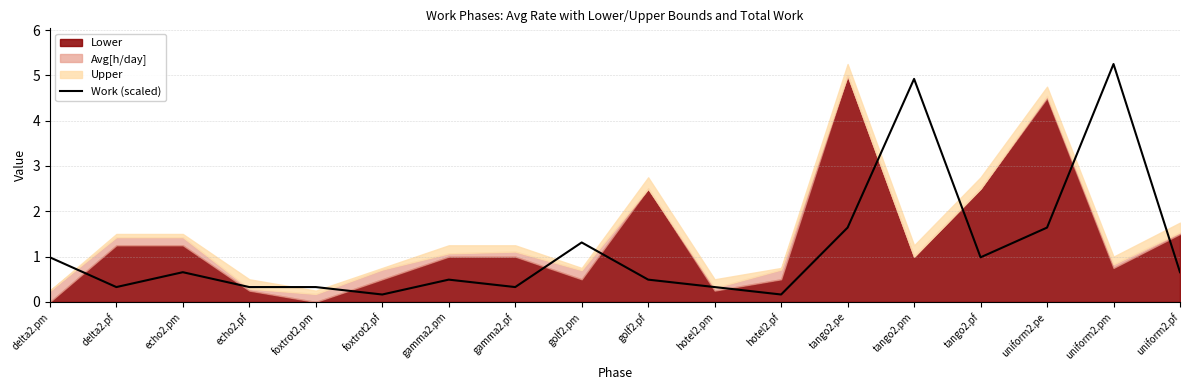

Rank the categories by value from lowest to highest.

foxtrot2.pf, hotel2.pf, delta2.pf, echo2.pf, foxtrot2.pm, gamma2.pf, hotel2.pm, gamma2.pm, golf2.pf, echo2.pm, uniform2.pf, delta2.pm, tango2.pf, golf2.pm, tango2.pe, uniform2.pe, tango2.pm, uniform2.pm